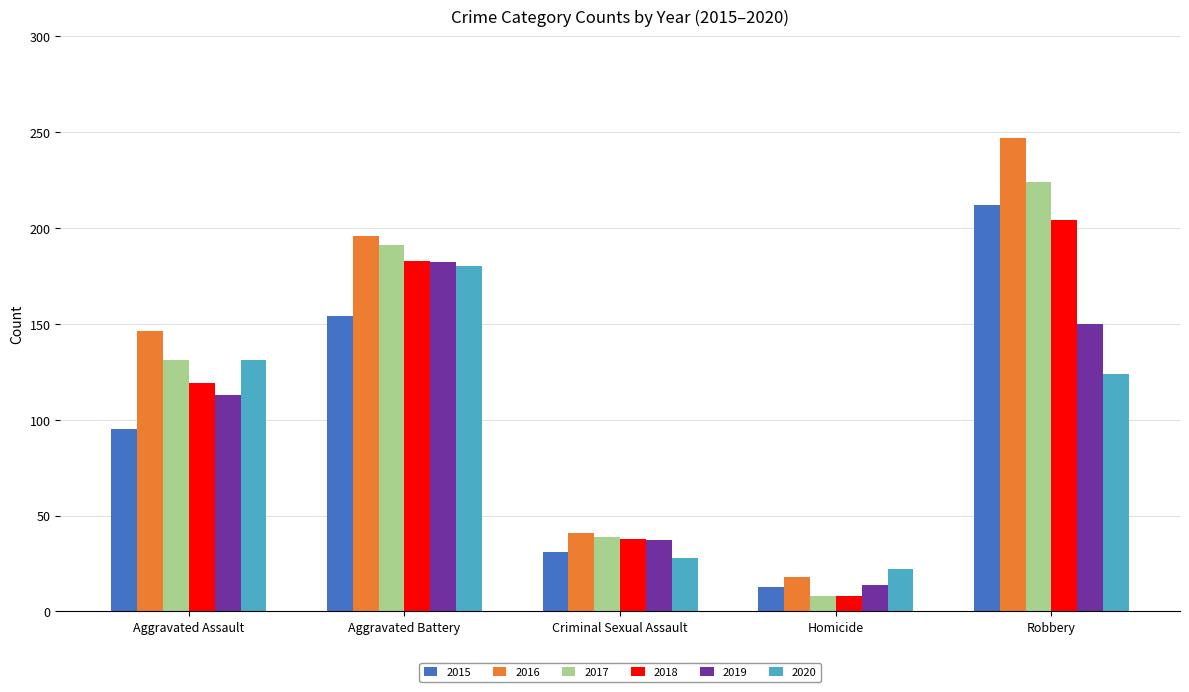

What is the difference between the highest and lowest values at Criminal Sexual Assault?

13